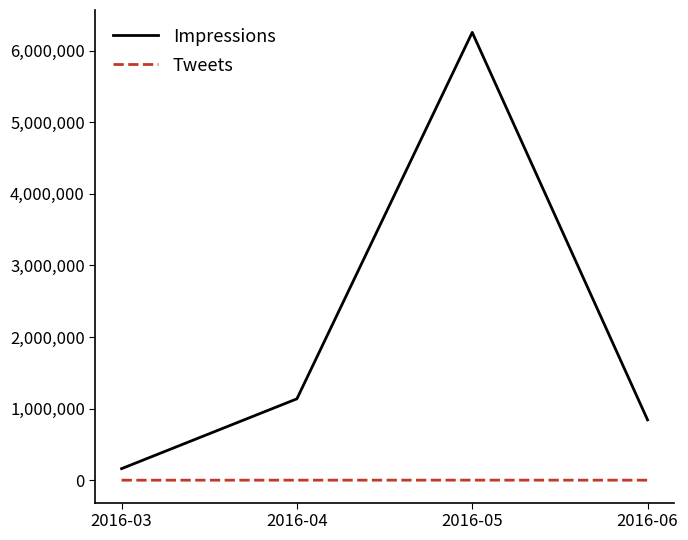

How many interior local peaks does the Tweets series have?

1